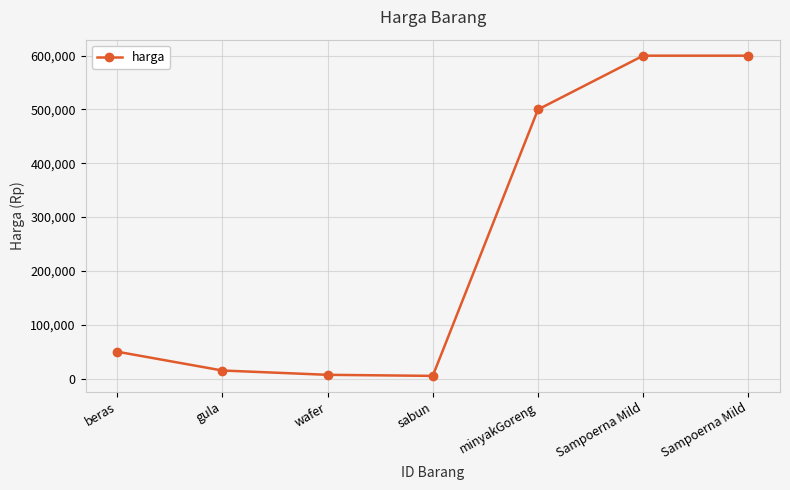

Count the number of data series in this chart.

1